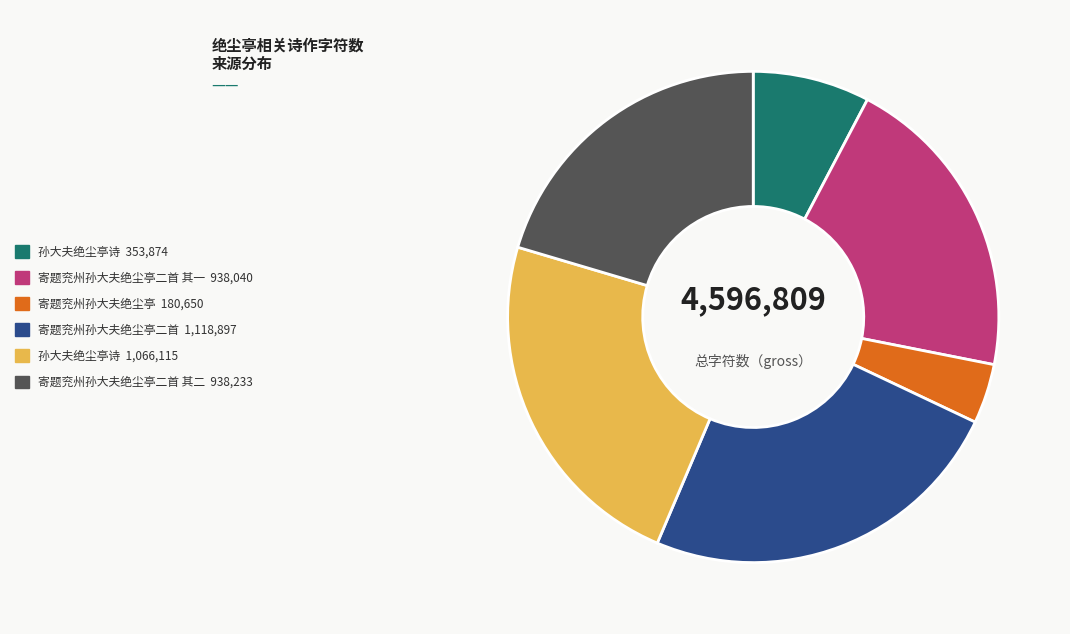

Is there a majority slice in this chart?

No